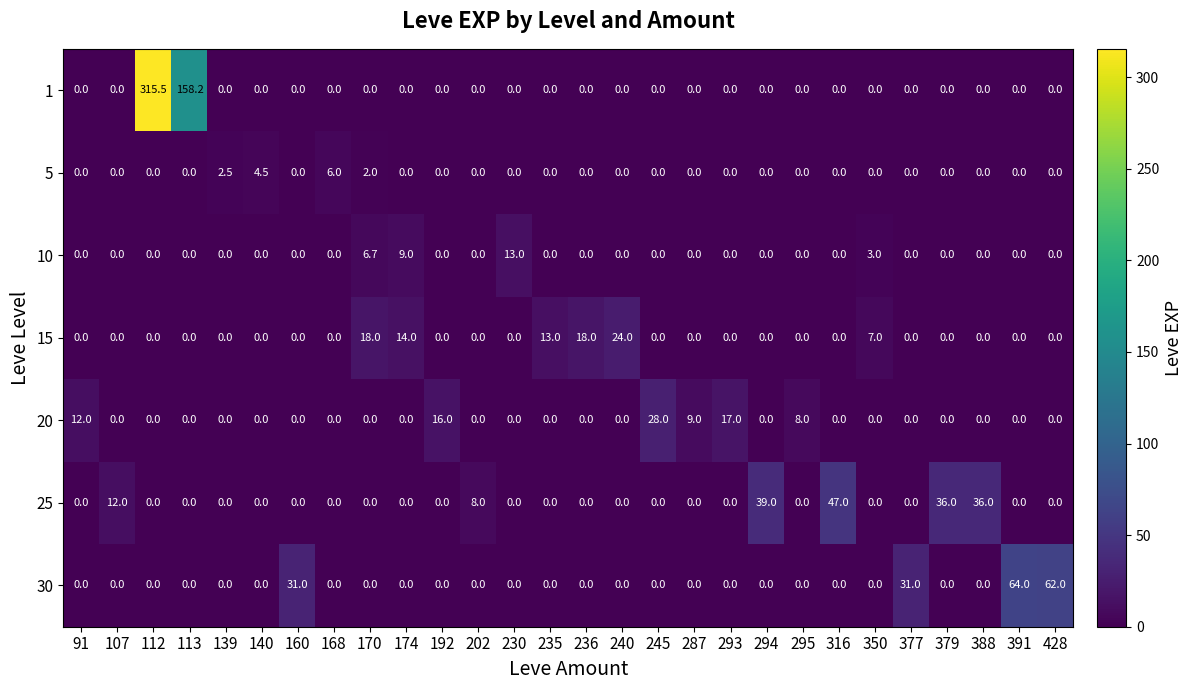

What is the sum of all 15 values?

94.0